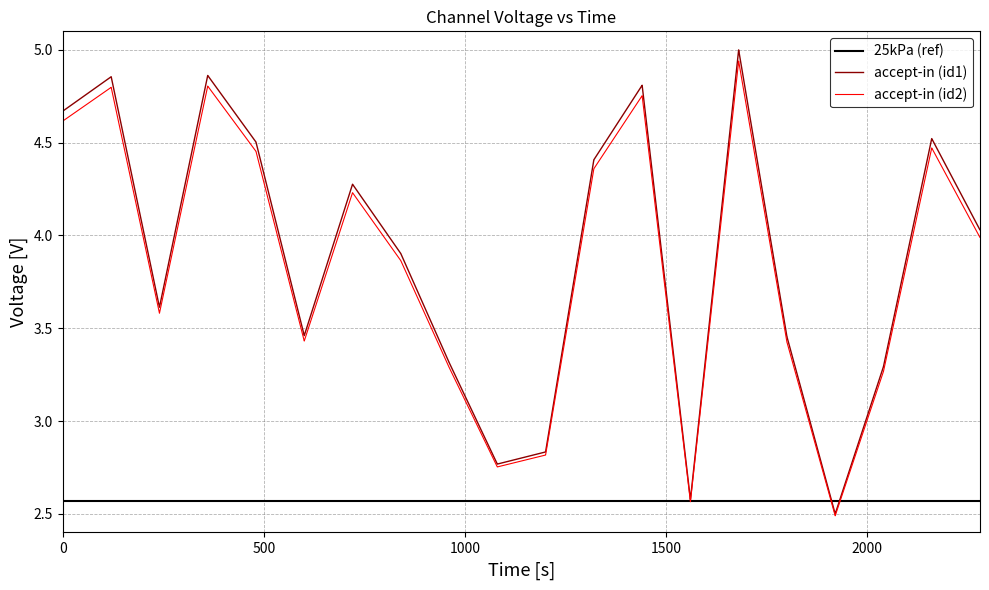

Which series has the widest spread of values?

accept-in (id1)